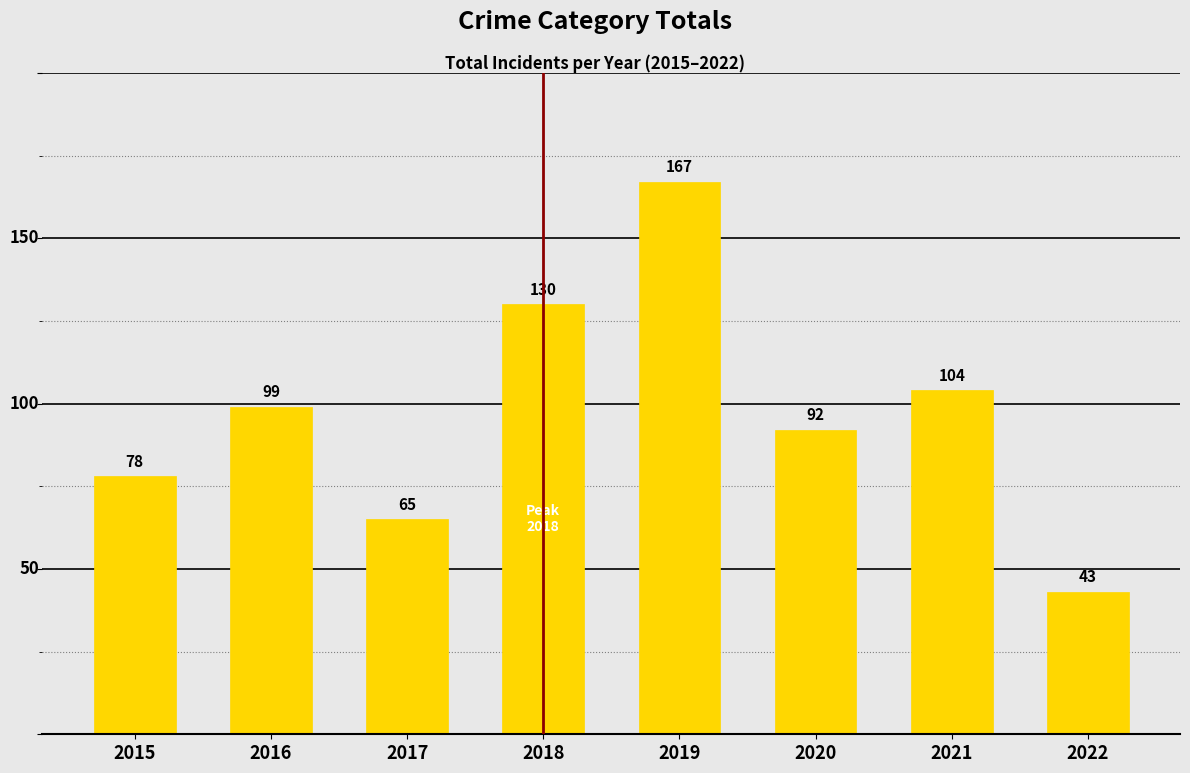

How many distinct data groups are displayed?

1